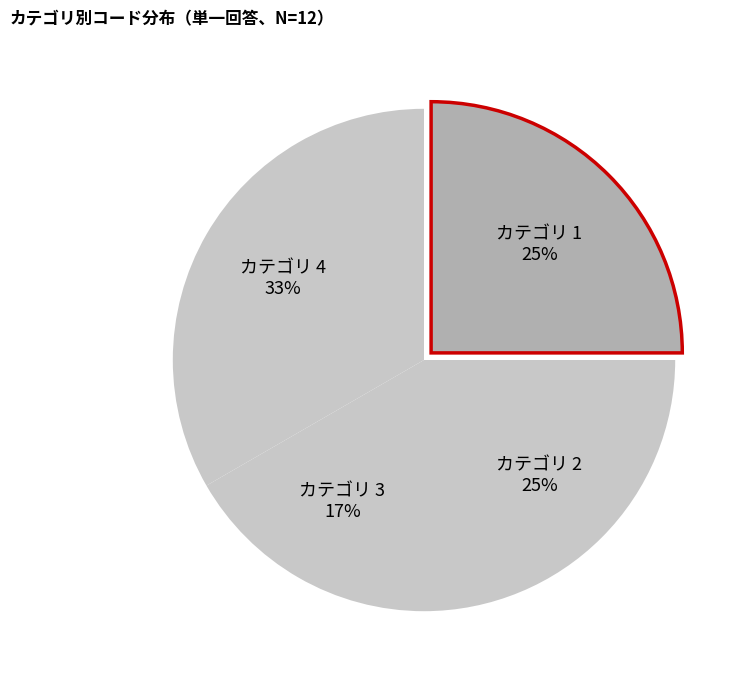

How many segments does this pie chart have?

4